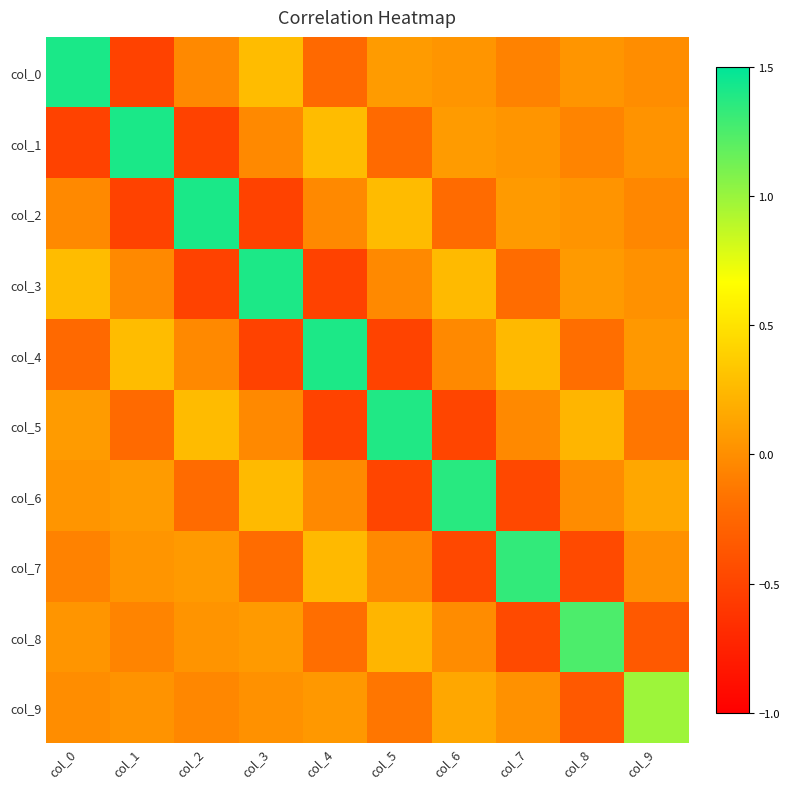

Reading left to right, extract all data points from this chart.

col_0: col_0=1.4	col_1=-0.5	col_2=-0.0	col_3=0.3	col_4=-0.2	col_5=0.1	col_6=0.0	col_7=-0.1	col_8=0.0	col_9=-0.0
col_1: col_0=-0.5	col_1=1.4	col_2=-0.5	col_3=-0.0	col_4=0.3	col_5=-0.2	col_6=0.1	col_7=0.0	col_8=-0.1	col_9=0.0
col_2: col_0=-0.0	col_1=-0.5	col_2=1.4	col_3=-0.5	col_4=-0.0	col_5=0.3	col_6=-0.2	col_7=0.1	col_8=0.0	col_9=-0.0
col_3: col_0=0.3	col_1=-0.0	col_2=-0.5	col_3=1.4	col_4=-0.5	col_5=-0.0	col_6=0.3	col_7=-0.2	col_8=0.1	col_9=0.0
col_4: col_0=-0.2	col_1=0.3	col_2=-0.0	col_3=-0.5	col_4=1.4	col_5=-0.5	col_6=-0.0	col_7=0.3	col_8=-0.2	col_9=0.1
col_5: col_0=0.1	col_1=-0.2	col_2=0.3	col_3=-0.0	col_4=-0.5	col_5=1.4	col_6=-0.5	col_7=-0.0	col_8=0.2	col_9=-0.1
col_6: col_0=0.0	col_1=0.1	col_2=-0.2	col_3=0.3	col_4=-0.0	col_5=-0.5	col_6=1.4	col_7=-0.5	col_8=-0.0	col_9=0.1
col_7: col_0=-0.1	col_1=0.0	col_2=0.1	col_3=-0.2	col_4=0.3	col_5=-0.0	col_6=-0.5	col_7=1.3	col_8=-0.5	col_9=0.0
col_8: col_0=0.0	col_1=-0.1	col_2=0.0	col_3=0.1	col_4=-0.2	col_5=0.2	col_6=-0.0	col_7=-0.5	col_8=1.3	col_9=-0.3
col_9: col_0=-0.0	col_1=0.0	col_2=-0.0	col_3=0.0	col_4=0.1	col_5=-0.1	col_6=0.1	col_7=0.0	col_8=-0.3	col_9=1.0